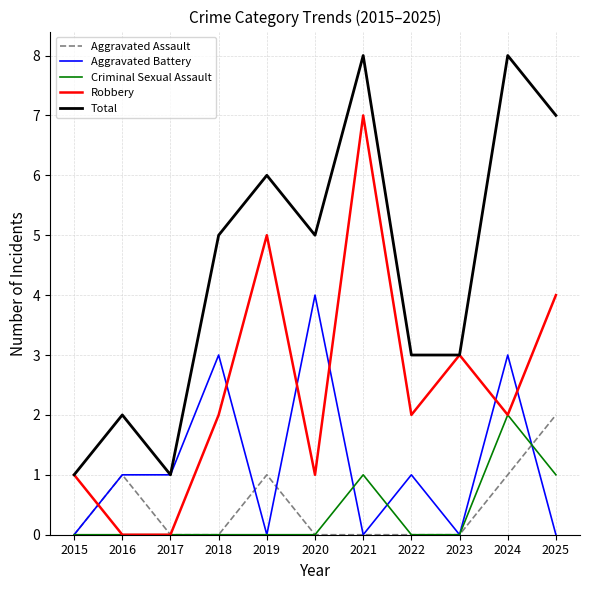

Which series has the largest total across all categories?

Total